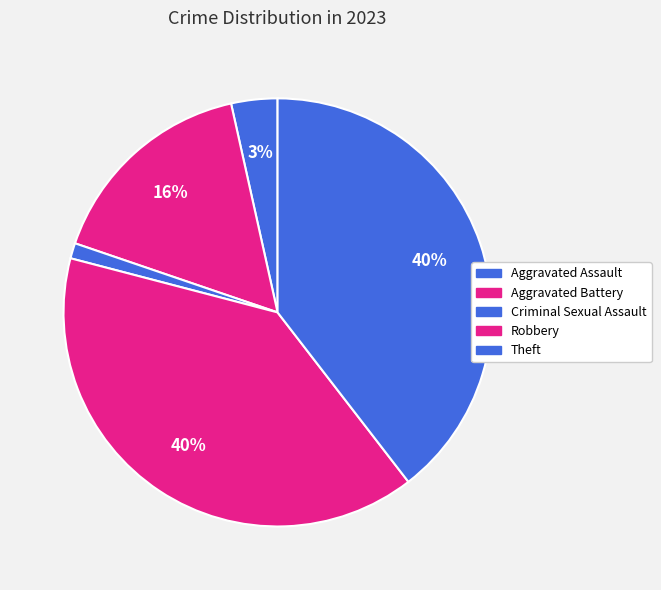

How many slices are in this pie chart?

5